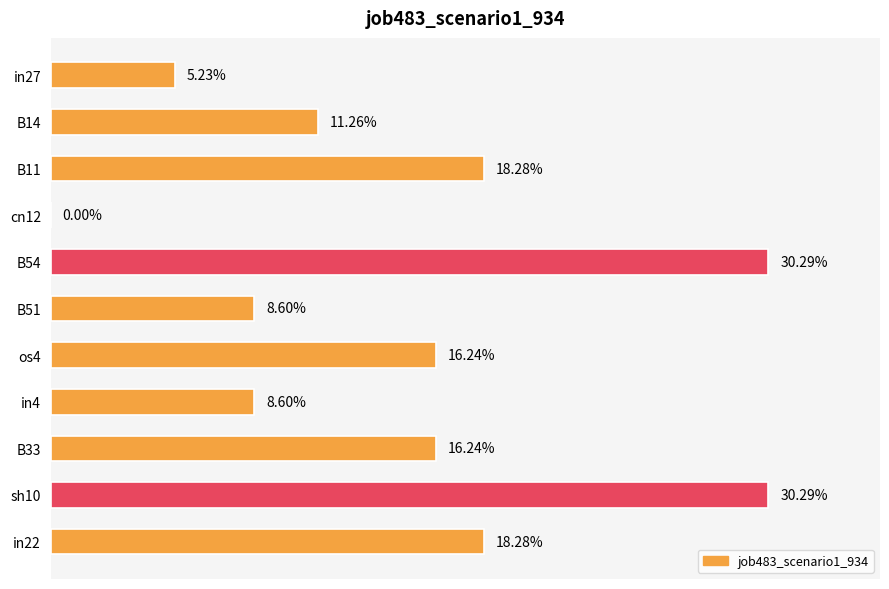

How many values are between 0 and 1?

11